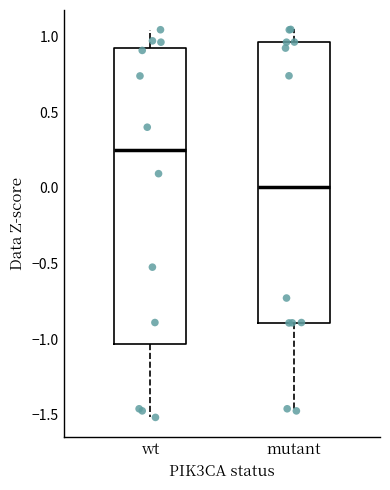

Reading left to right, transcribe this box plot: for each box, give where its median line is, the range the box spans, and where its two whiskers end, as read against the y-axis. The values are not printed on the chart, so give them approximately, as read against the axis.

wt: median 0.25, box -1.05 to 0.90, whiskers -1.50 to 1.05
mutant: median 0.00, box -0.90 to 0.95, whiskers -1.45 to 1.05